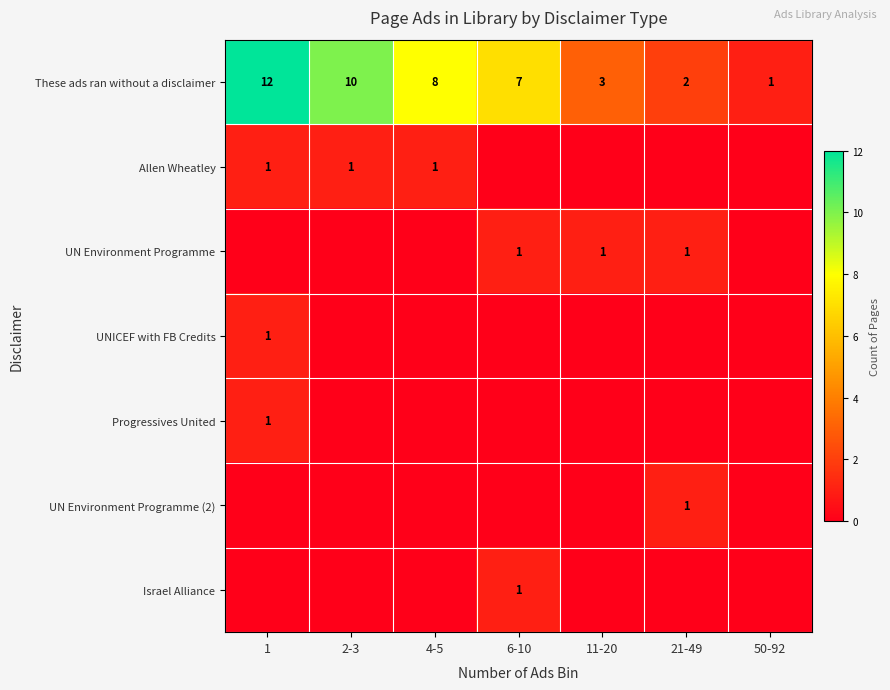

The These ads ran without a disclaimer series shows 11 at 6-10. True or false?

False